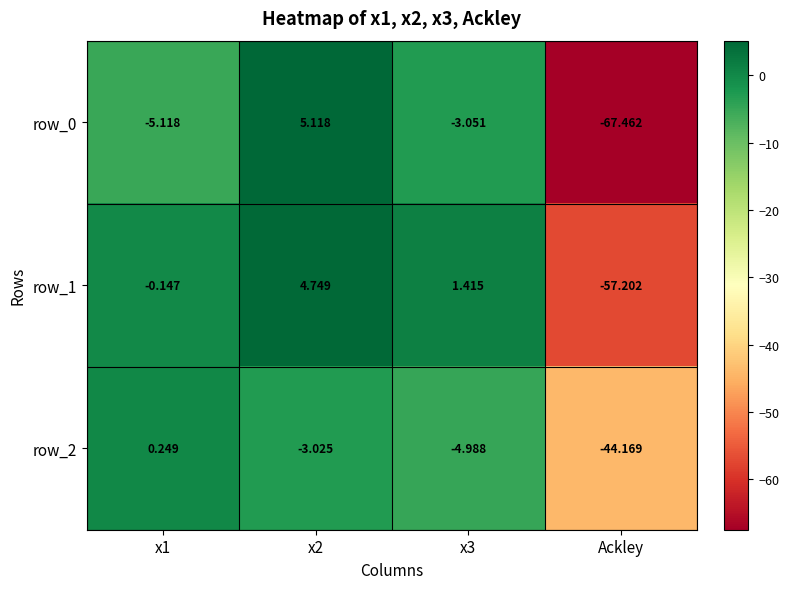

Which category has the lowest value in the row_0 series?

Ackley